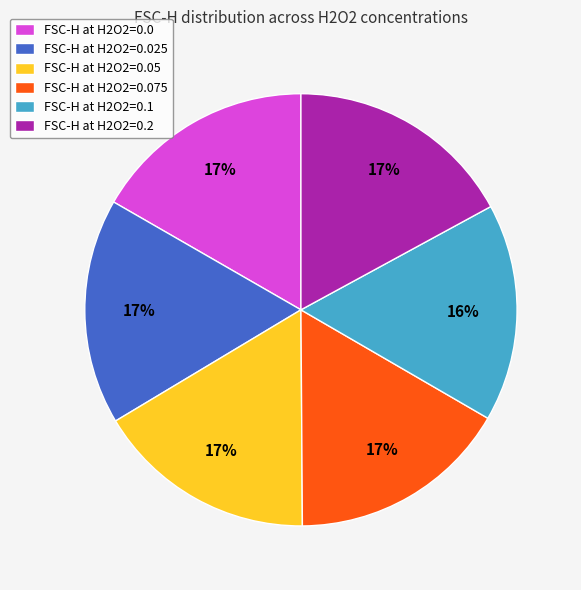

Do FSC-H at H2O2=0.2 and FSC-H at H2O2=0.075 together represent more than half of the pie?

No